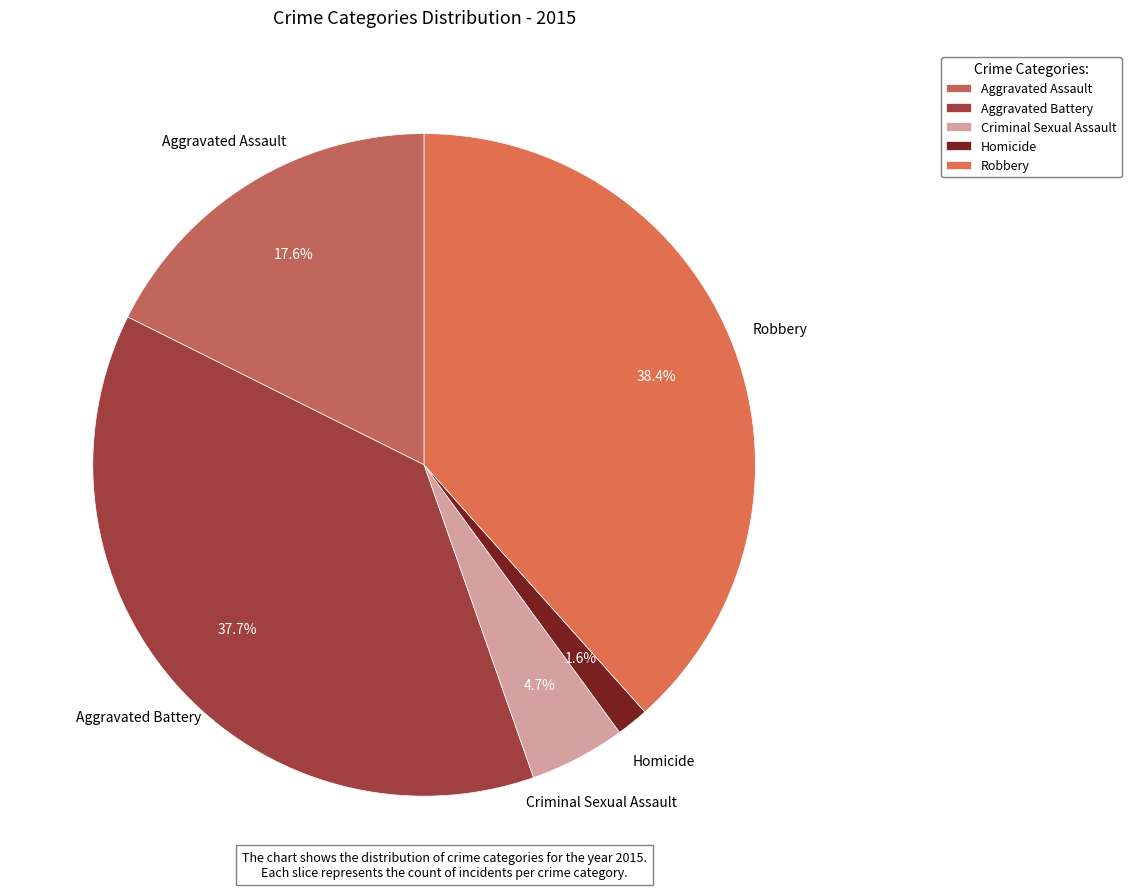

To the nearest percent, what is the combined percentage of Aggravated Assault and Aggravated Battery?

55%